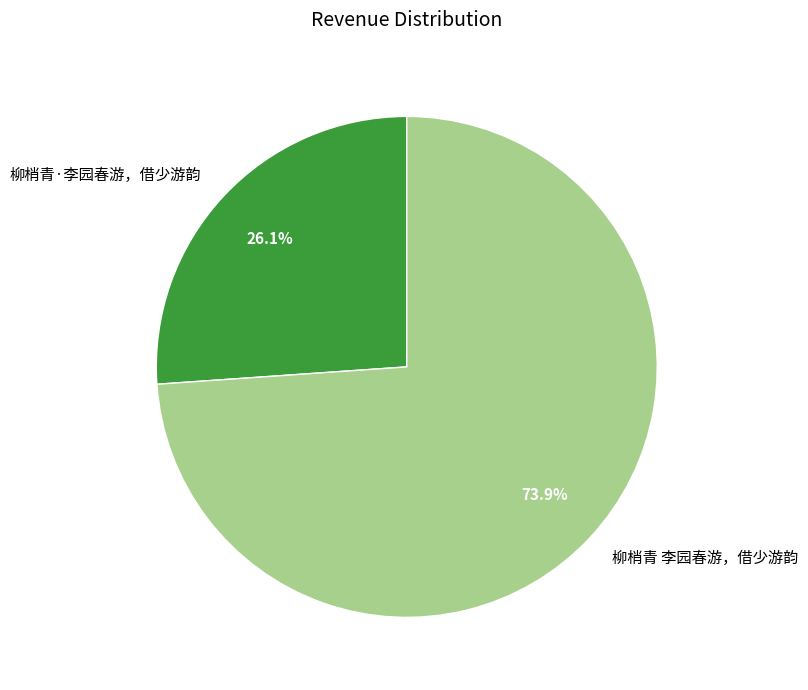

To the nearest percent, what portion does 柳梢青 李园春游，借少游韵 represent?

74%